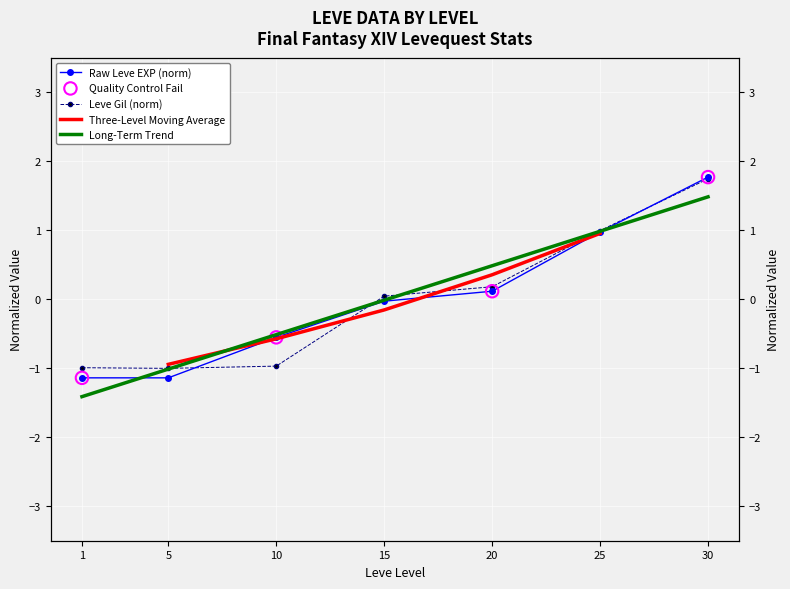

Which series has the largest Y range (max minus min)?

Leve Gil